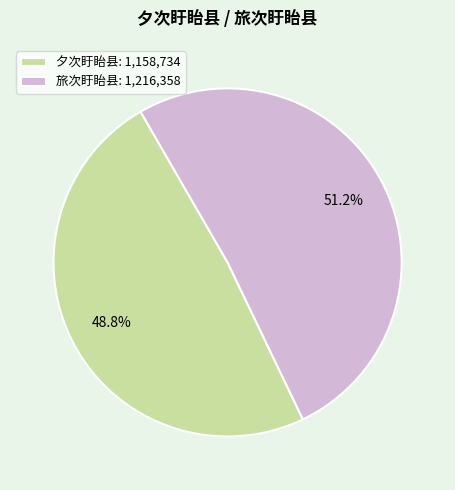

How many segments does this pie chart have?

2